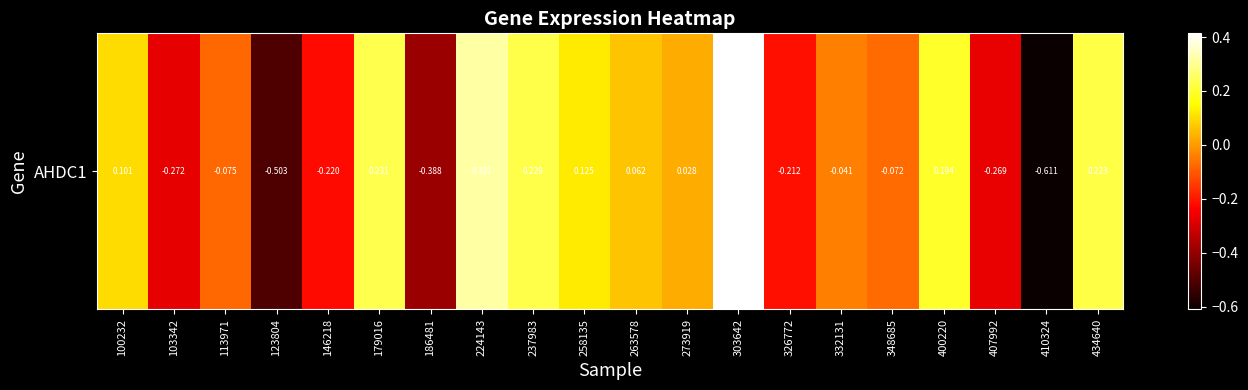

Count the number of categories in the chart.

20